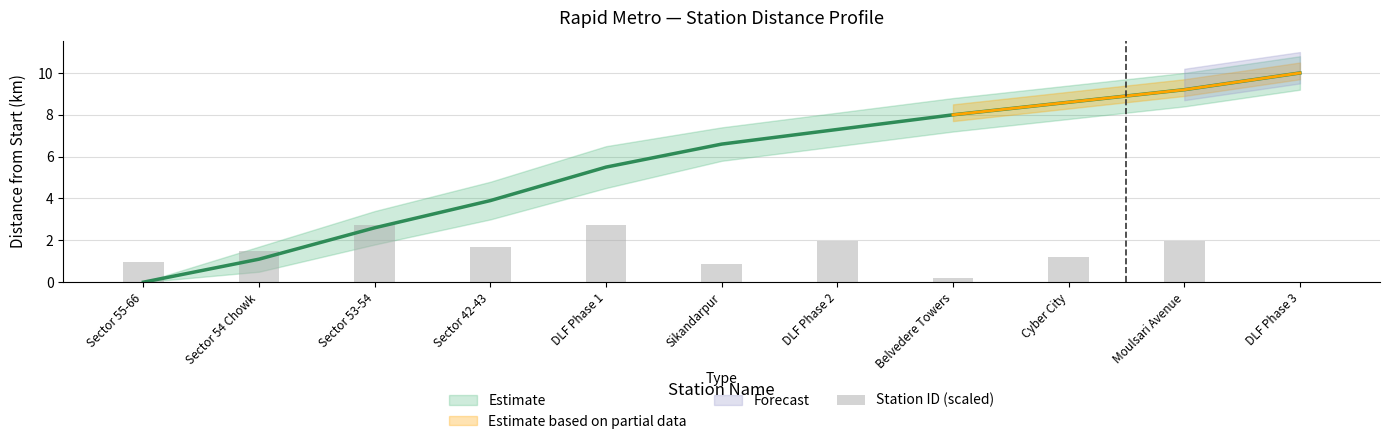

Where is the data nearest to the value 1?

Sector 55-66